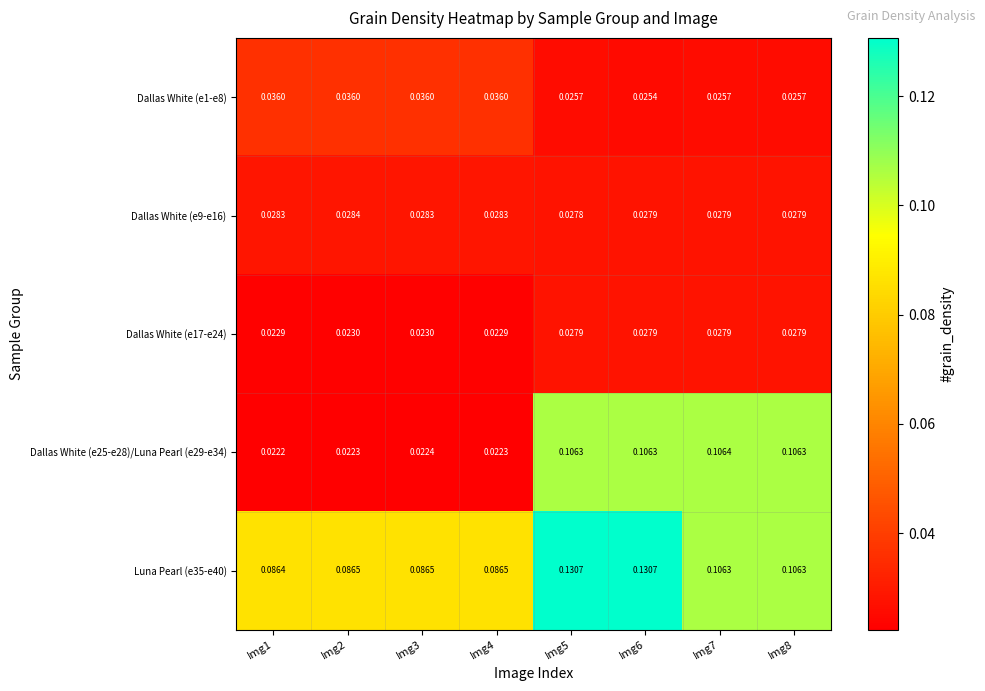

At which category is the sum across all series the highest?

Img5